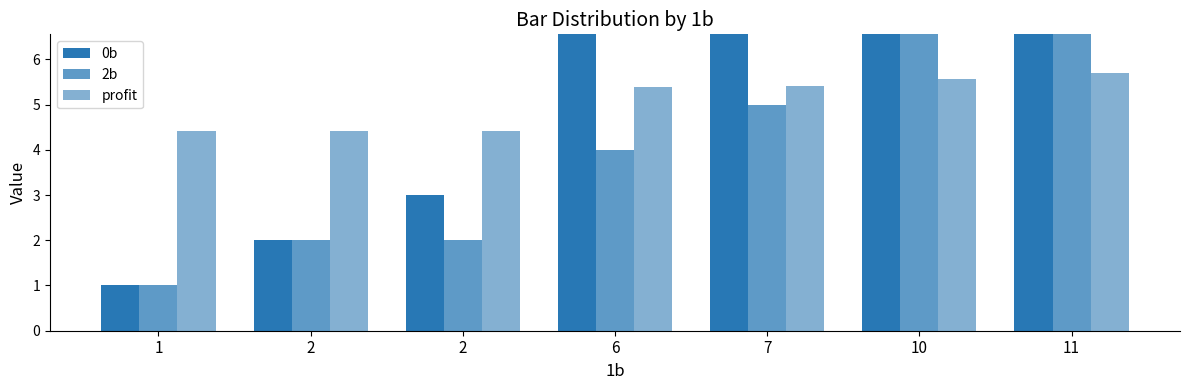

Which series has the largest total across all categories?

0b